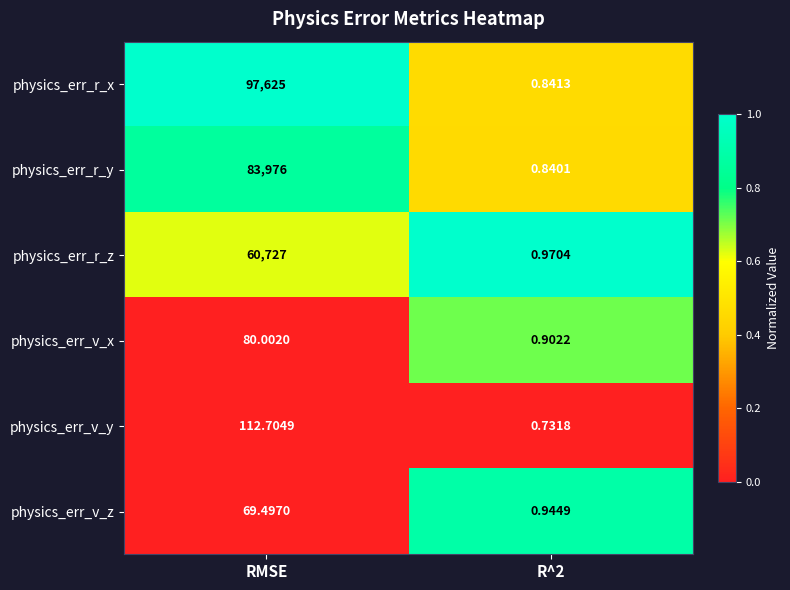

At which category is the sum across all series the highest?

RMSE